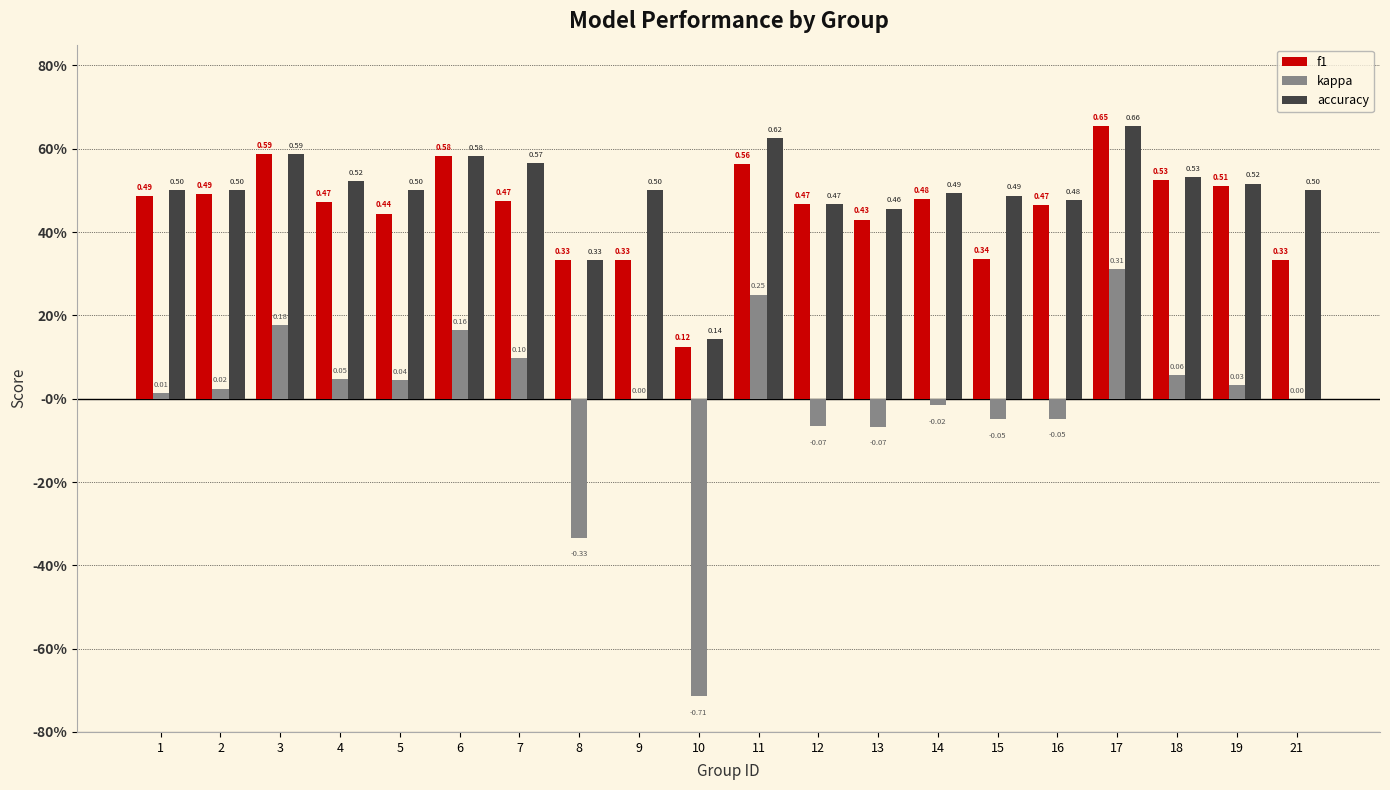

Which category has the highest value in the kappa series?

17